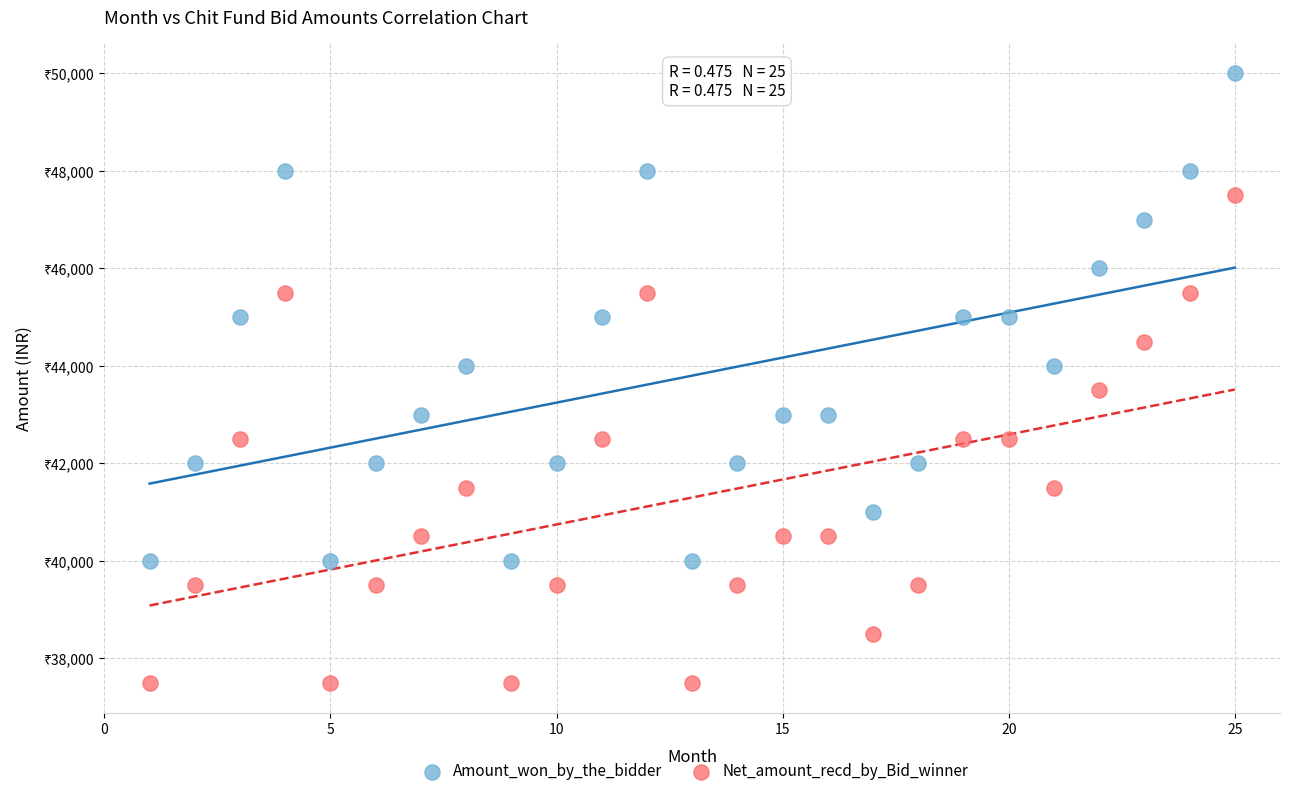

What are all the series names shown in the legend?

Amount_won_by_the_bidder, Net_amount_recd_by_Bid_winner